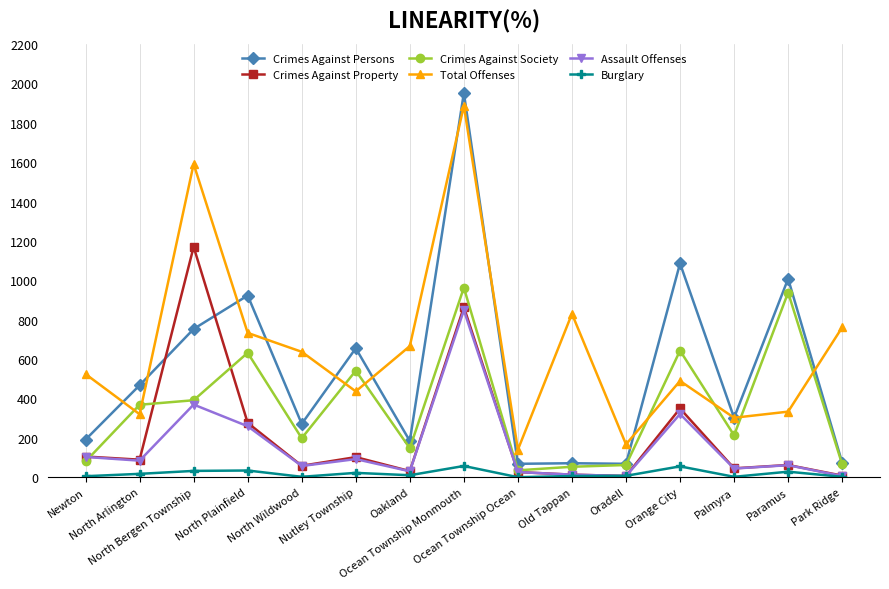

Which series has the largest total across all categories?

Total Offenses